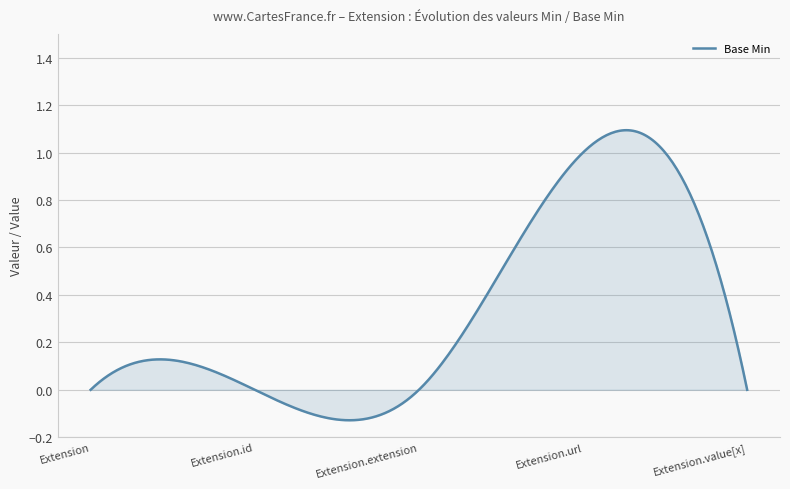

Which category has the highest value across all series?

Extension.url